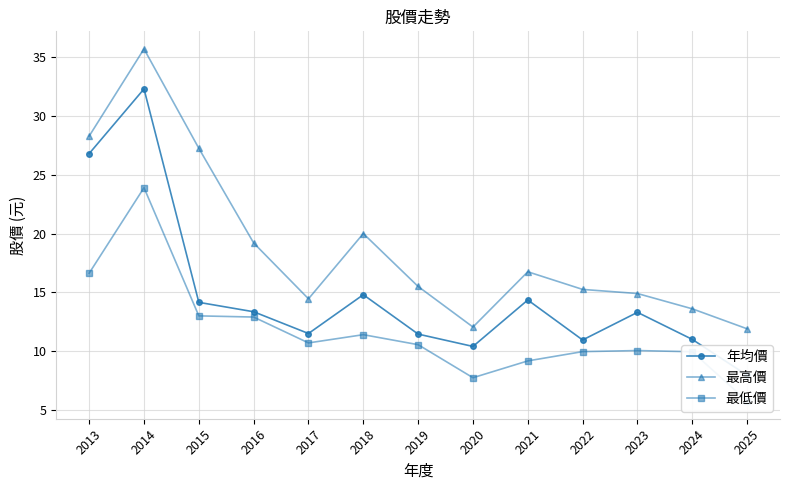

What is the greatest value displayed?

35.7